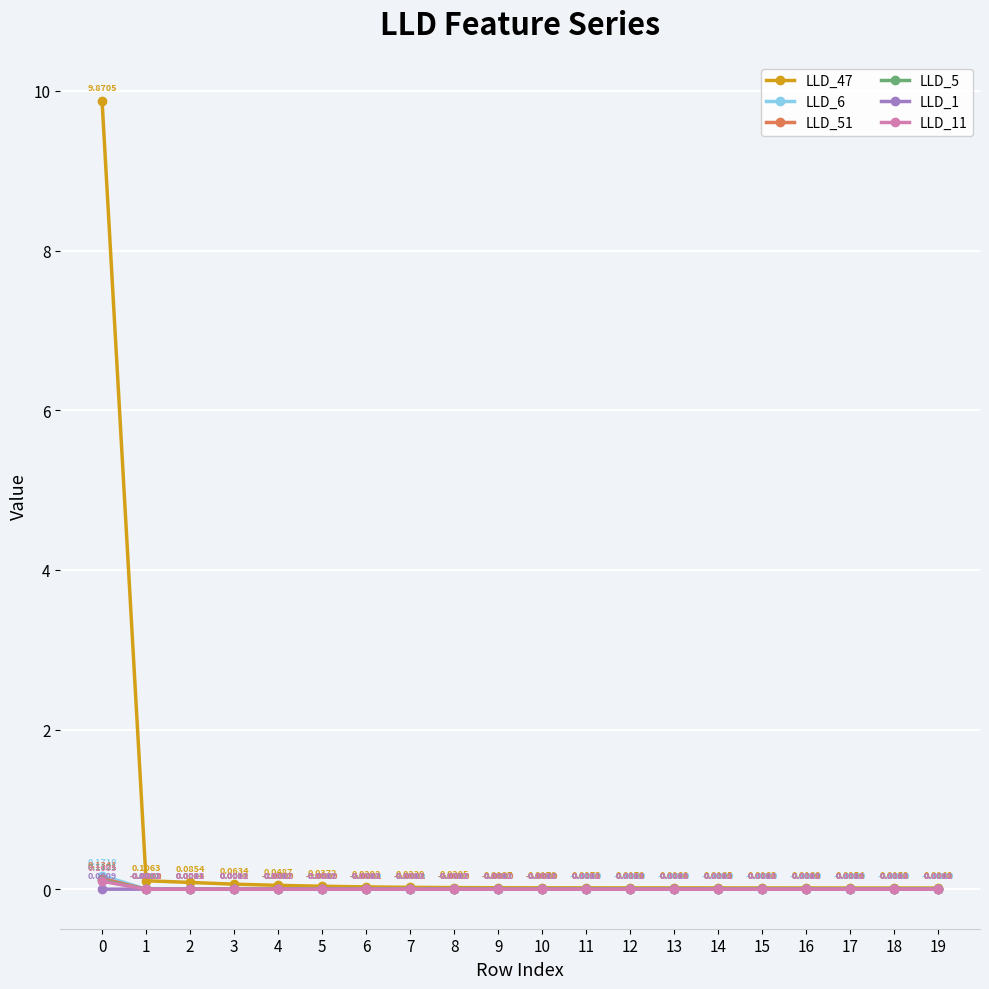

How many times do LLD_11 and LLD_5 cross each other?

2